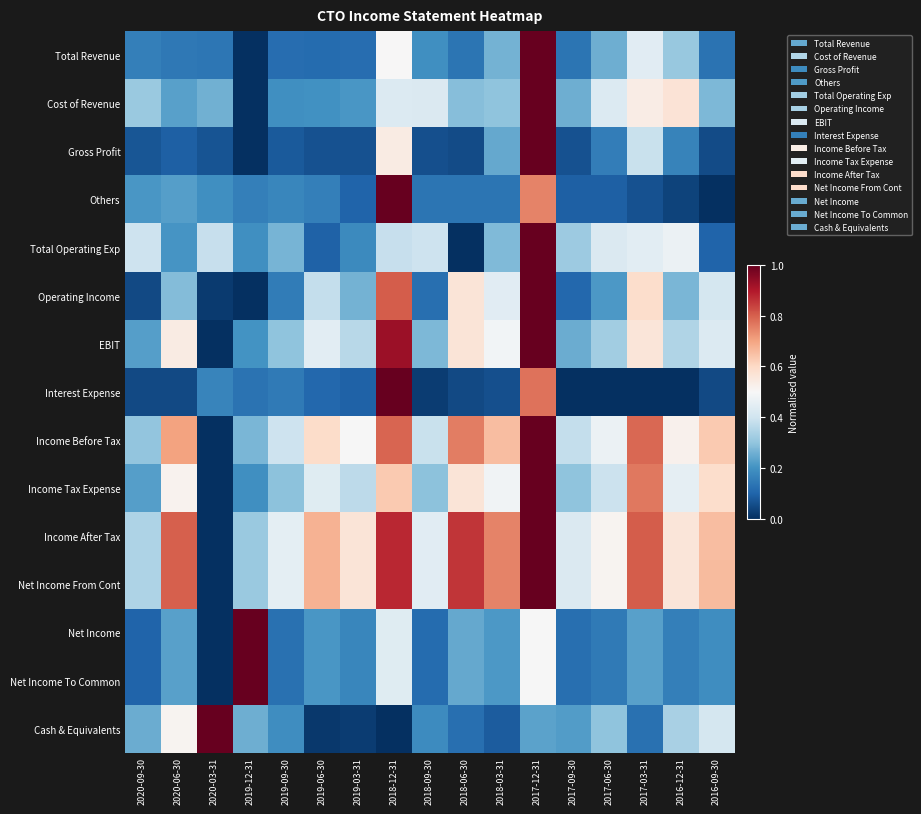

Which has a higher value, 2017-06-30 or 2018-03-31?

2018-03-31